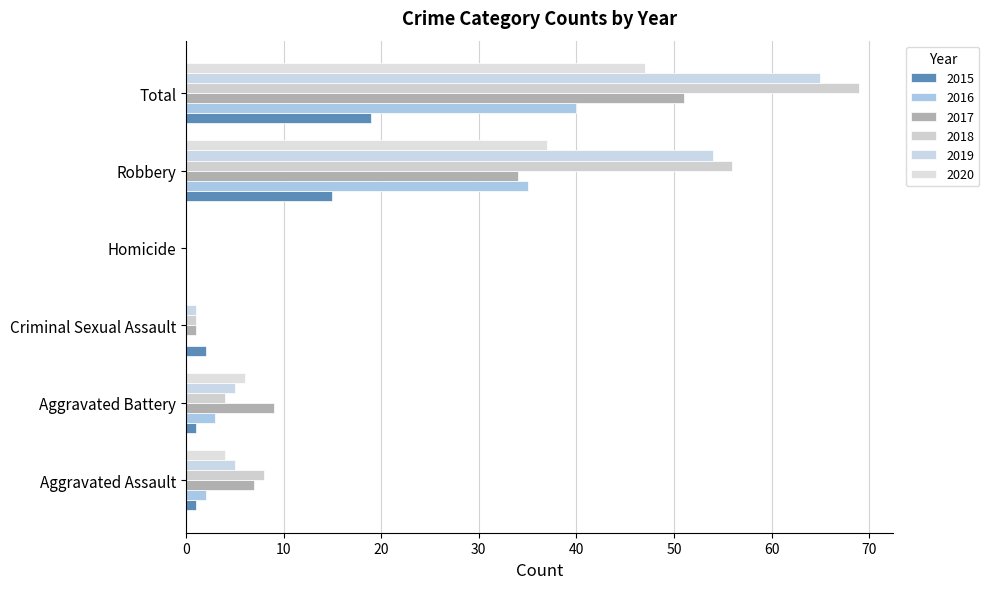

At Total, list the series in order from smallest to largest.

2015, 2016, 2020, 2017, 2019, 2018